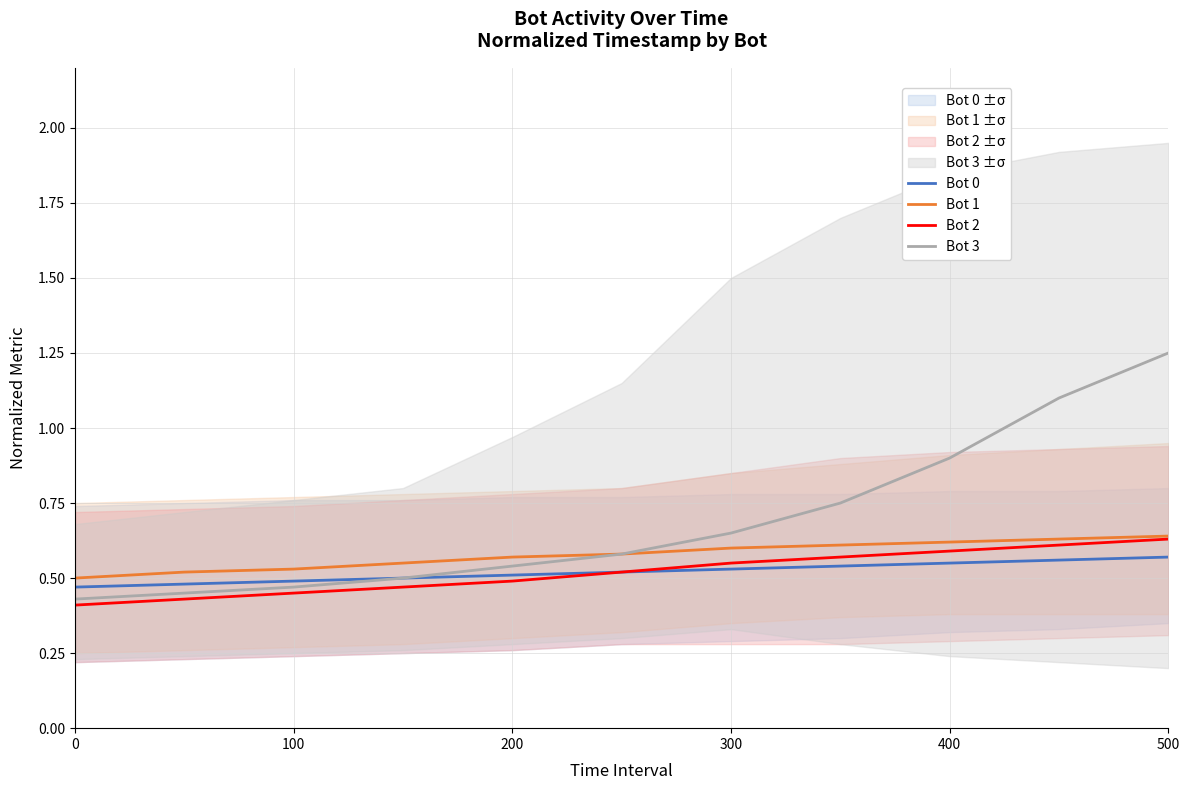

How many Bot 0 values are between 0 and 1?

11